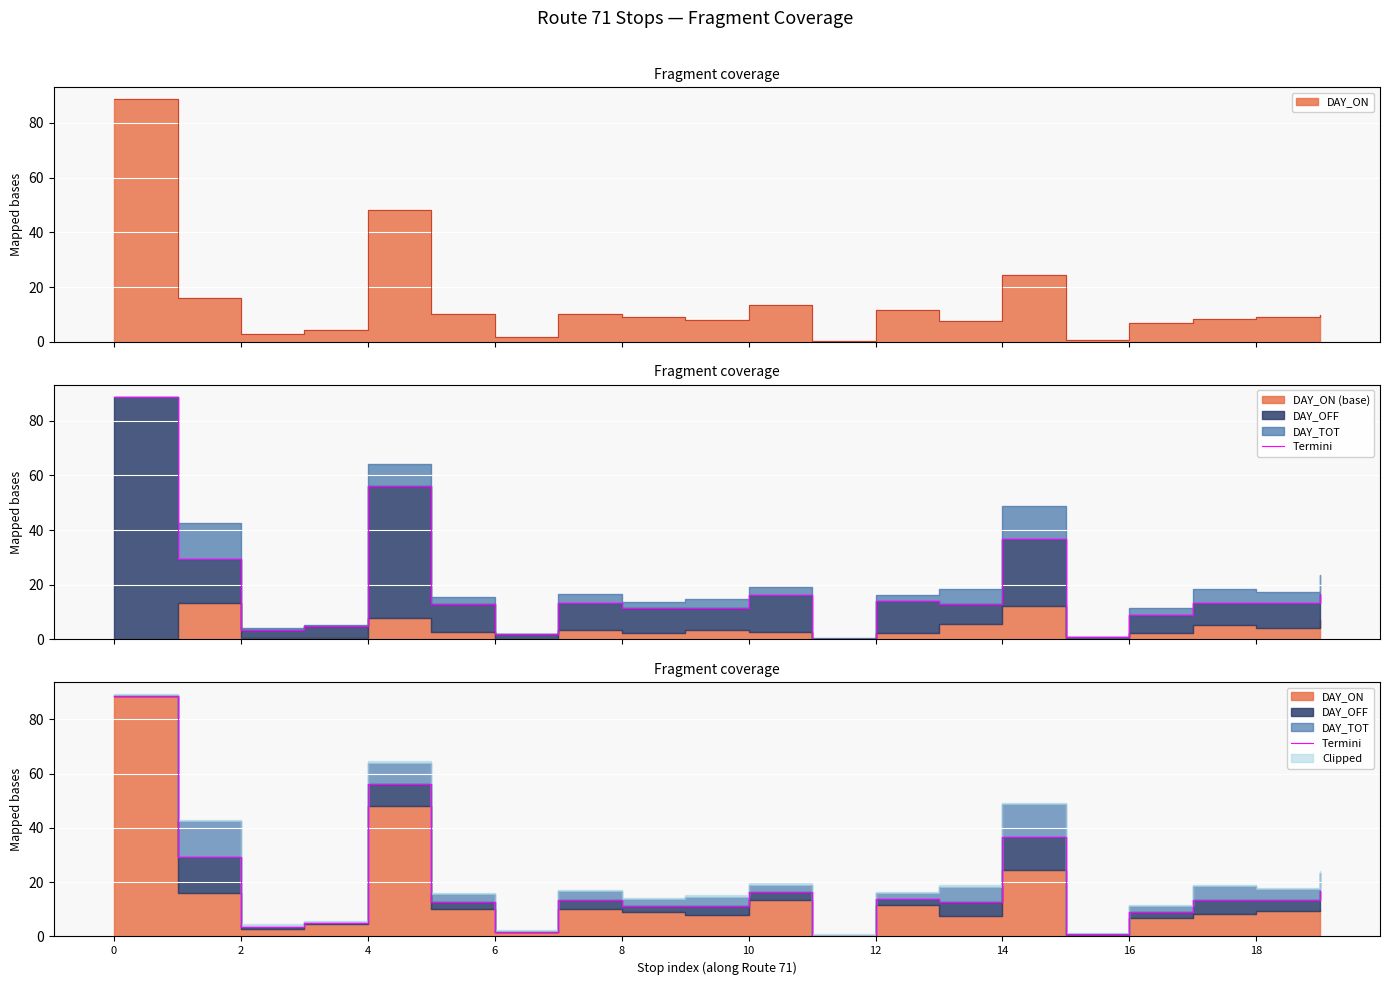

Reading left to right, extract all data points from this chart.

88.7	29.3	3.4	4.9	56.2	12.8	1.8	13.4	11.3	11.3	16.2	0.2	13.9	12.9	36.6	0.7	9.0	13.4	13.3	16.7